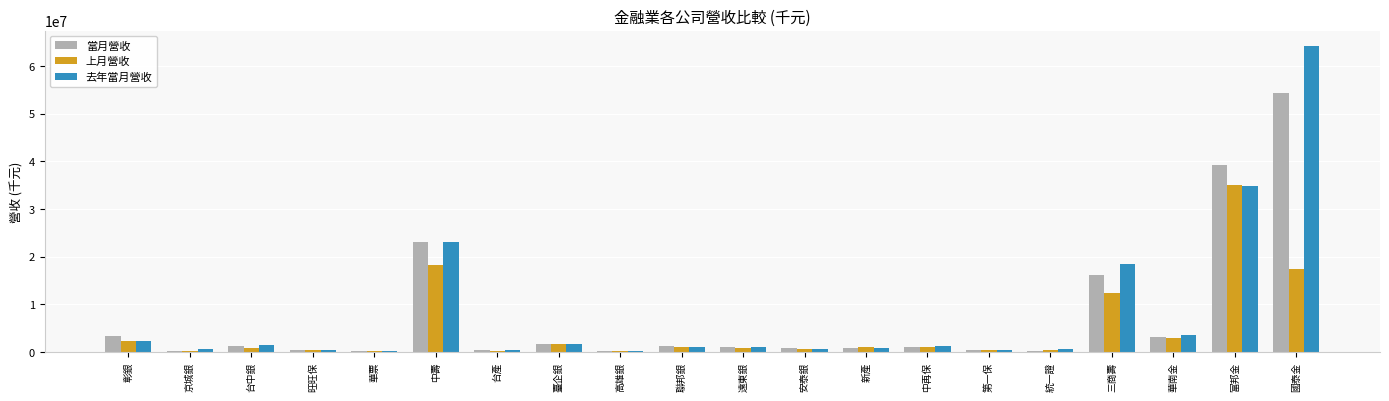

The value of 上月營收 at 華南金 is 3029995. True or false?

True